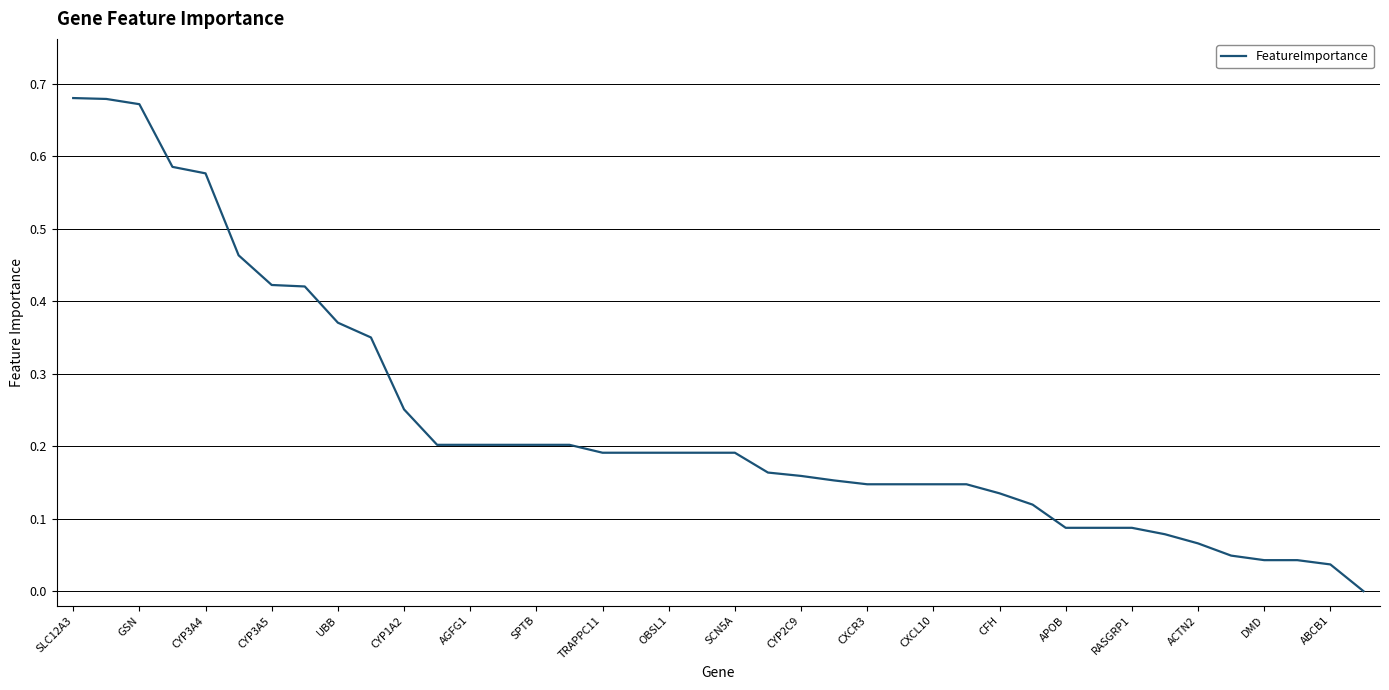

Which has a higher value, APOB or ABCB1?

APOB